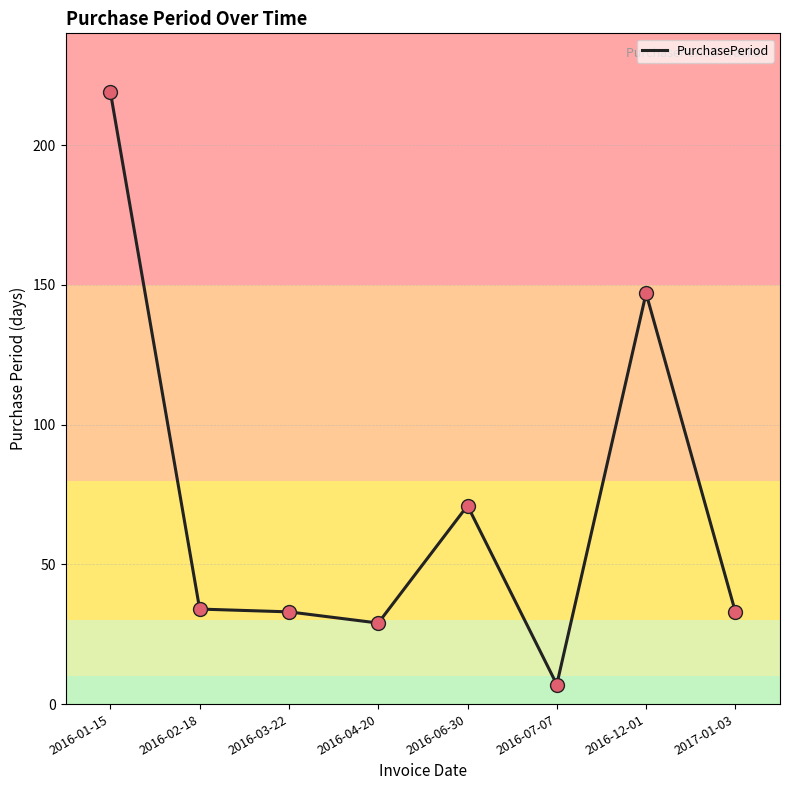

Which has a higher value, 2017-01-03 or 2016-01-15?

2016-01-15